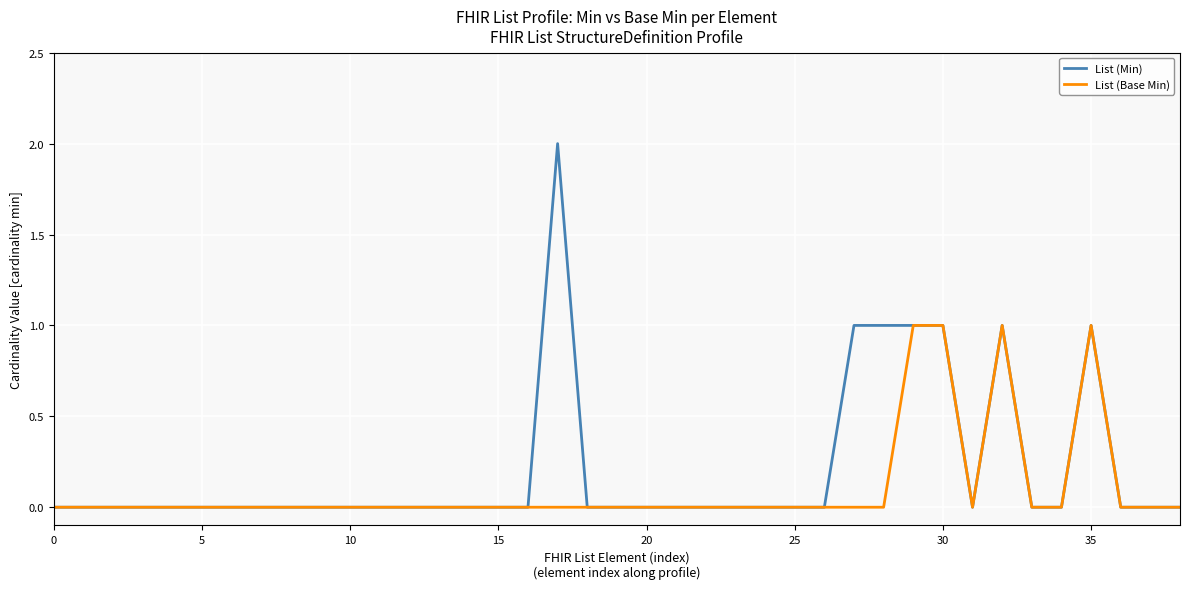

Which series has the largest range (max minus min)?

List (Min)